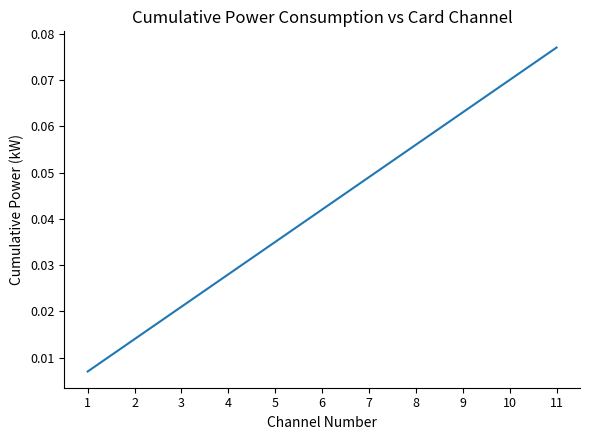

Is it true that the value at 9 is 0.0?

False